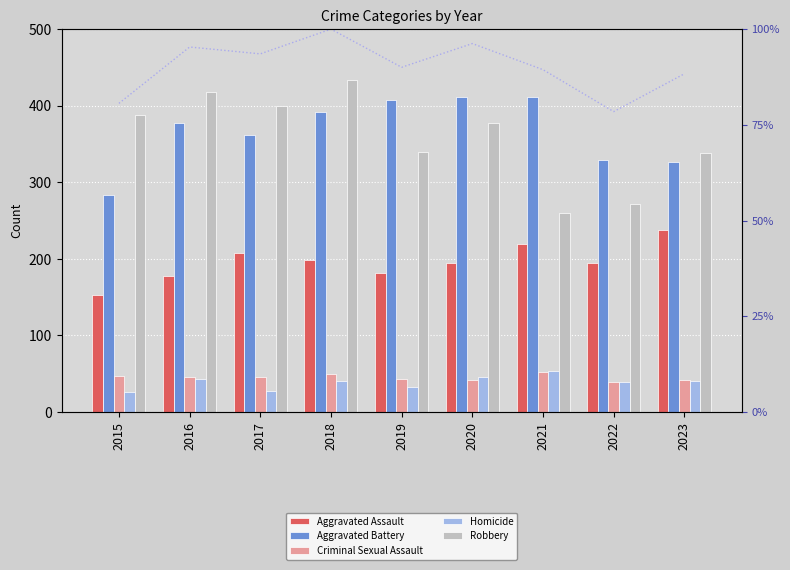

Which series has the largest total across all categories?

Aggravated Battery